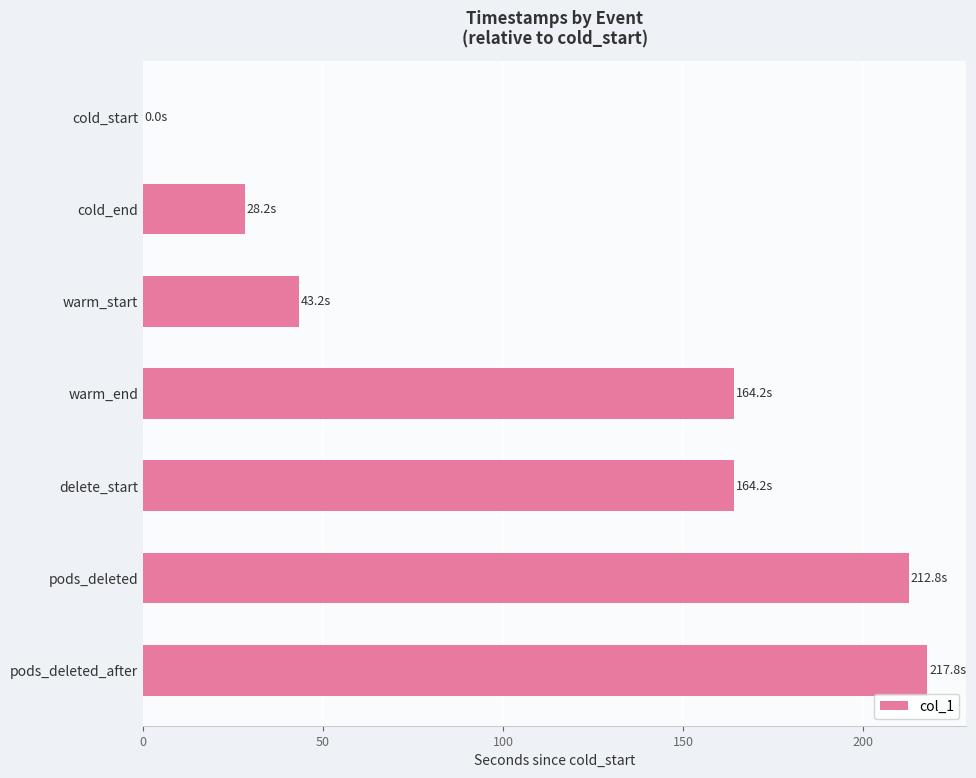

Reading top to bottom, list all the values displayed in this chart.

cold_start=0.0	cold_end=28.2	warm_start=43.2	warm_end=164.2	delete_start=164.2	pods_deleted=212.8	pods_deleted_after=217.8